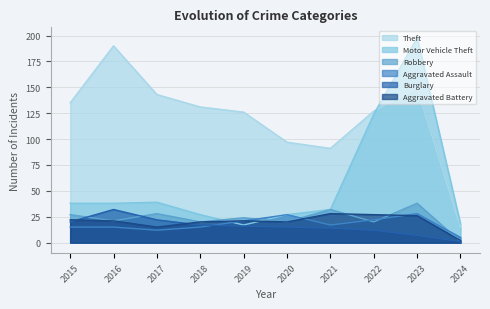

Is the value of Burglary at 2022 greater than the value of Motor Vehicle Theft at 2016?

No